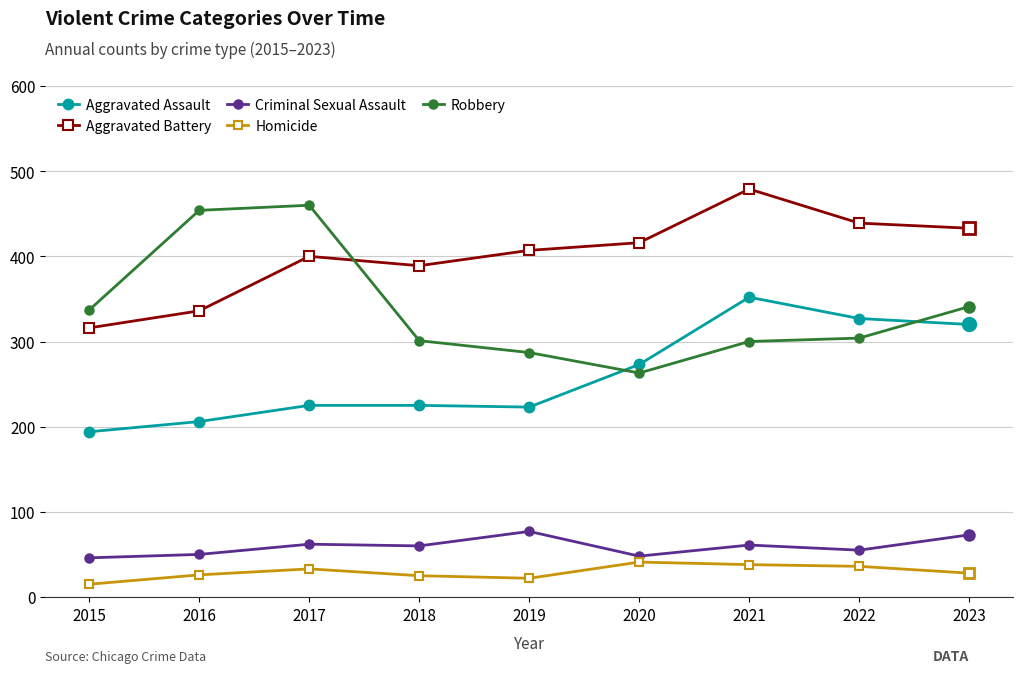

Rank the series by their maximum value, from lowest to highest.

Homicide, Criminal Sexual Assault, Aggravated Assault, Robbery, Aggravated Battery